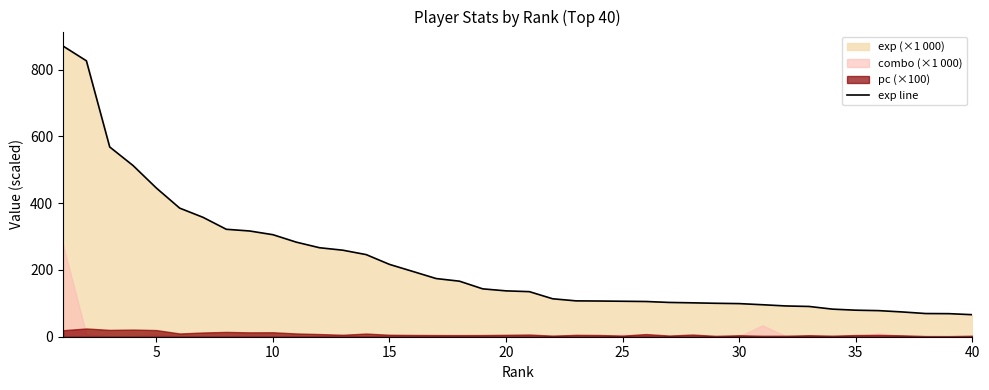

Does the chart have visible grid lines?

No